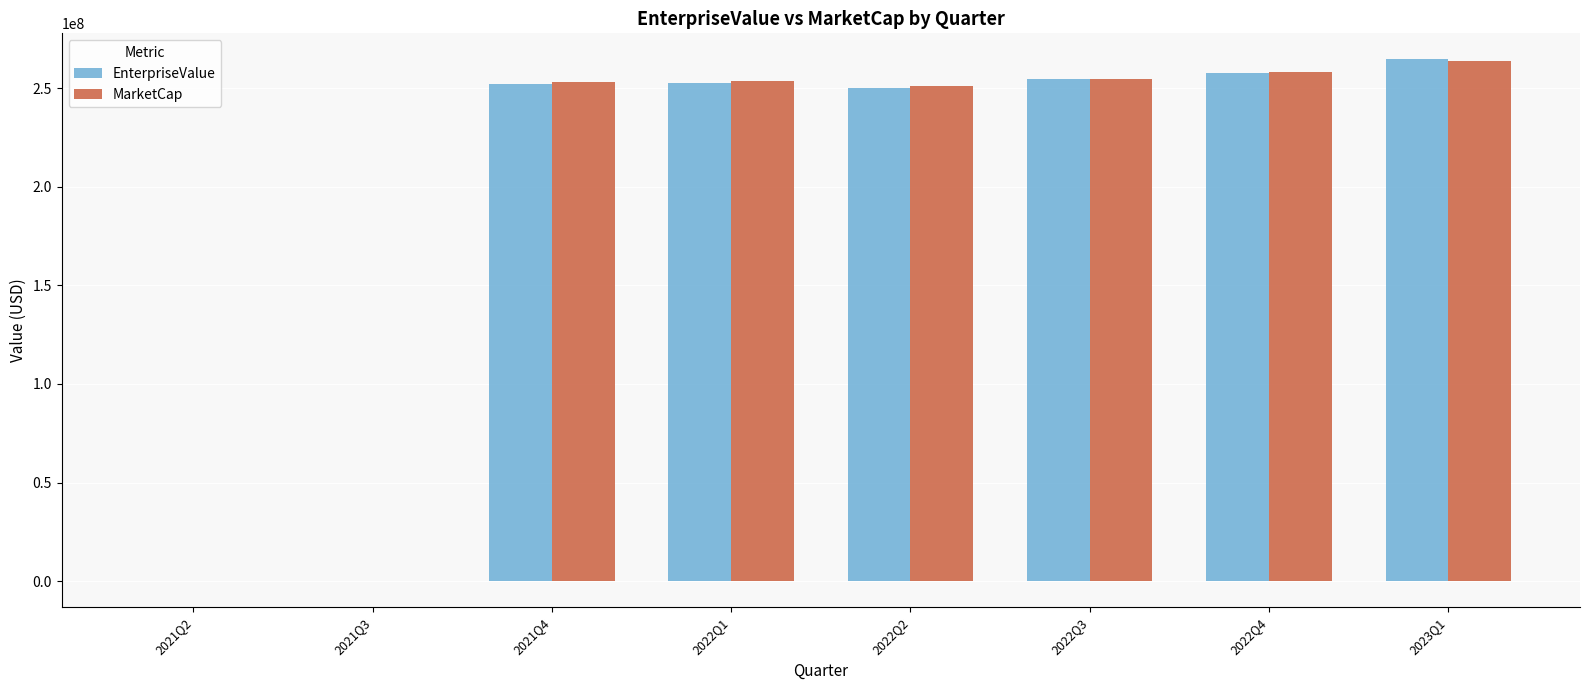

What is the sum of the MarketCap values at 2023Q1 and 2022Q1?

517484821.9